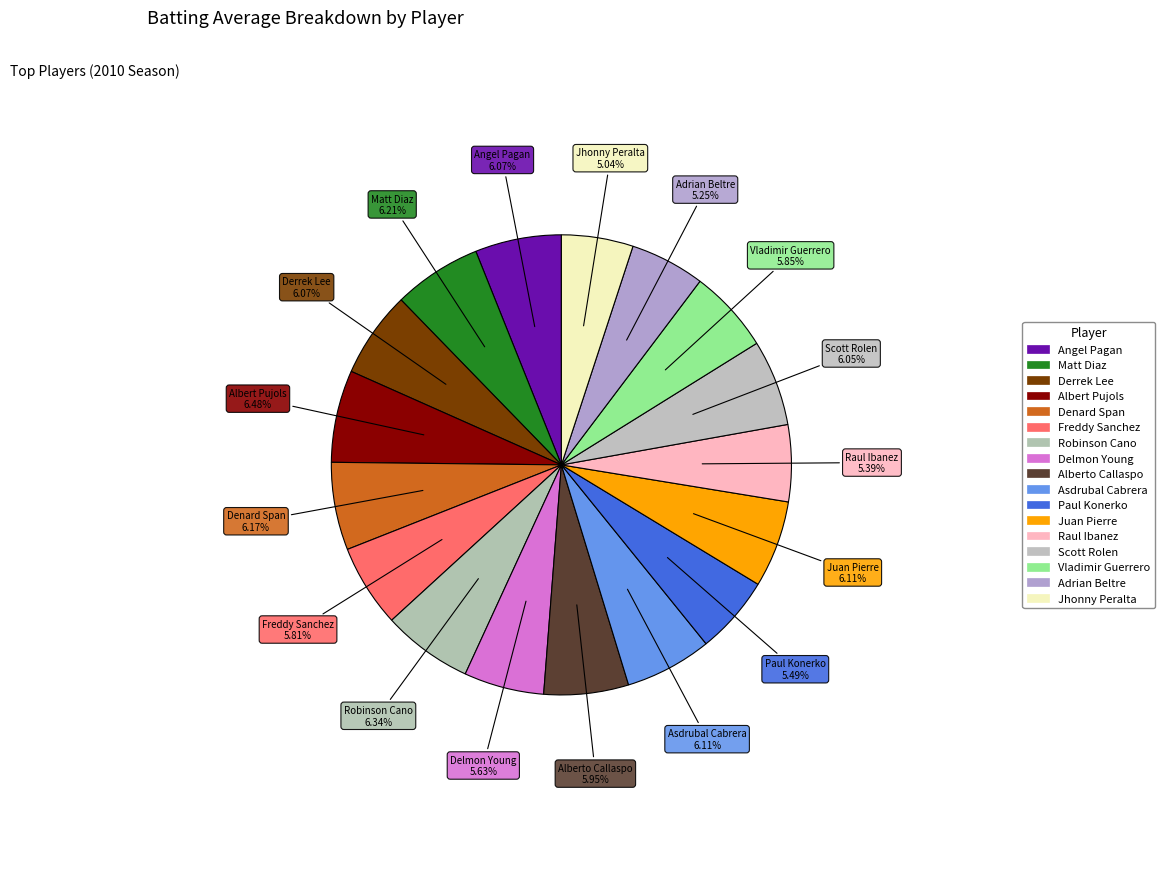

Is Matt Diaz the majority of the pie?

No